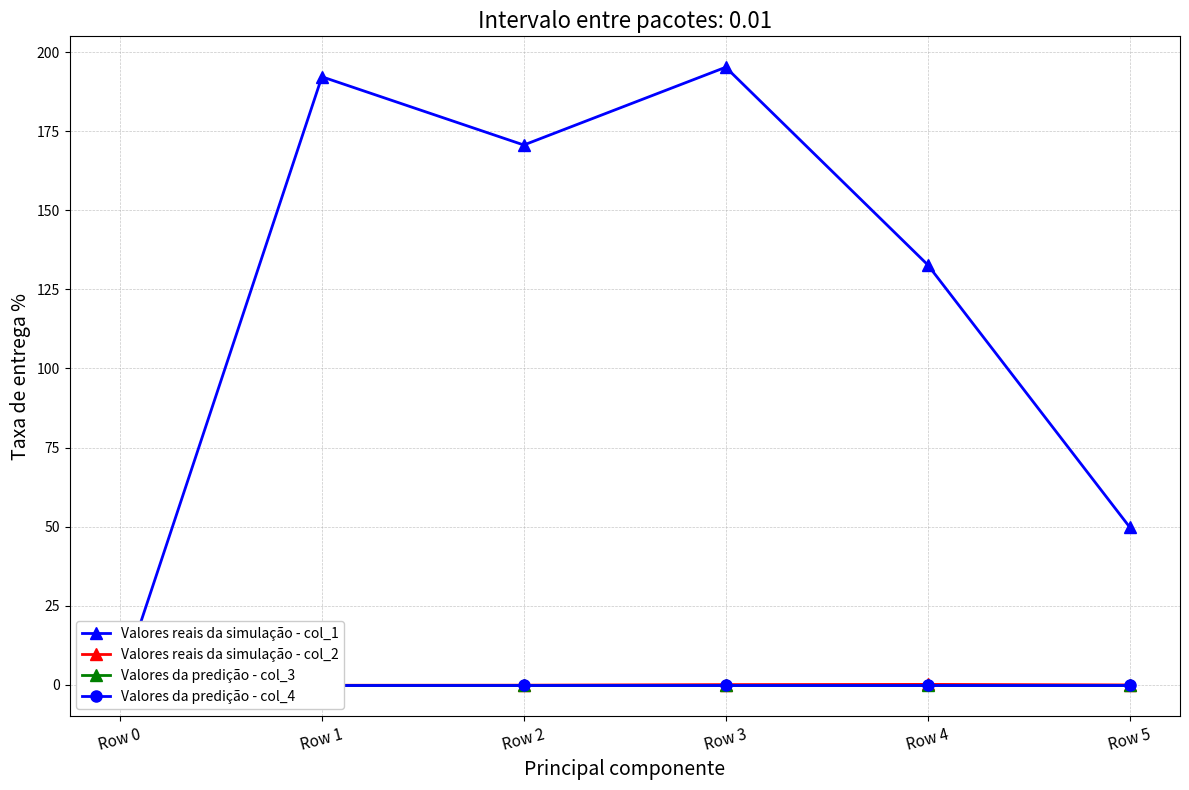

Is the value of Valores reais da simulação - col_2 at Row 2 greater than the value of Valores reais da simulação - col_1 at Row 3?

No